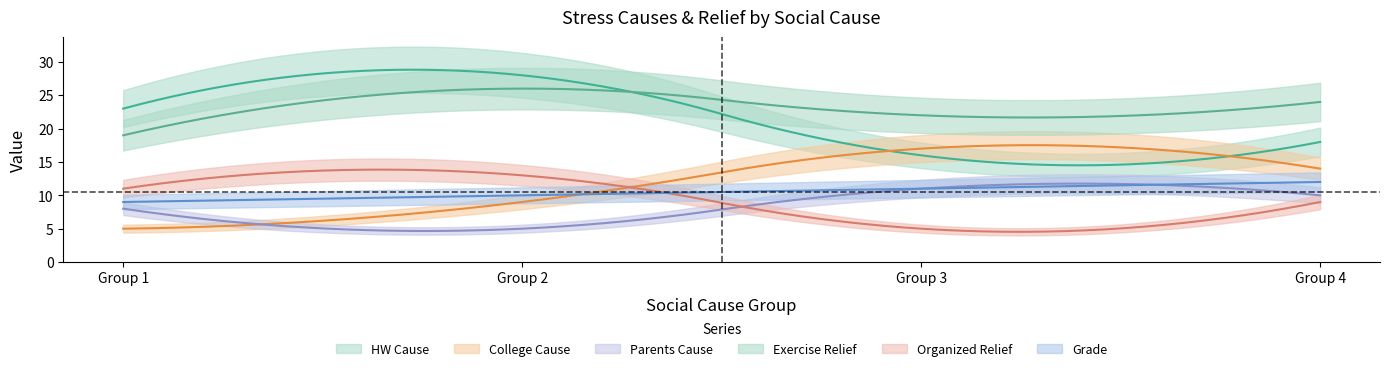

How many interior local valleys does the HW Cause series have?

1